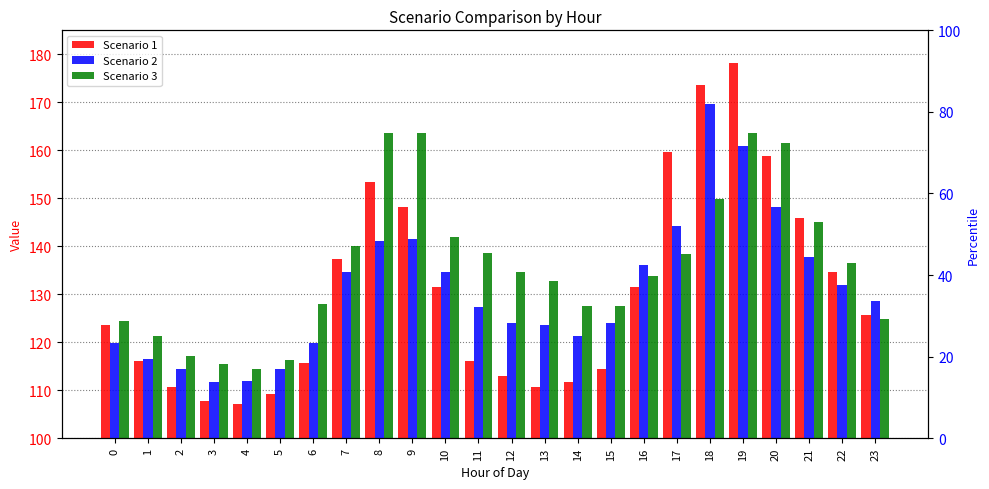

Between 11 and 12, which is larger?

11